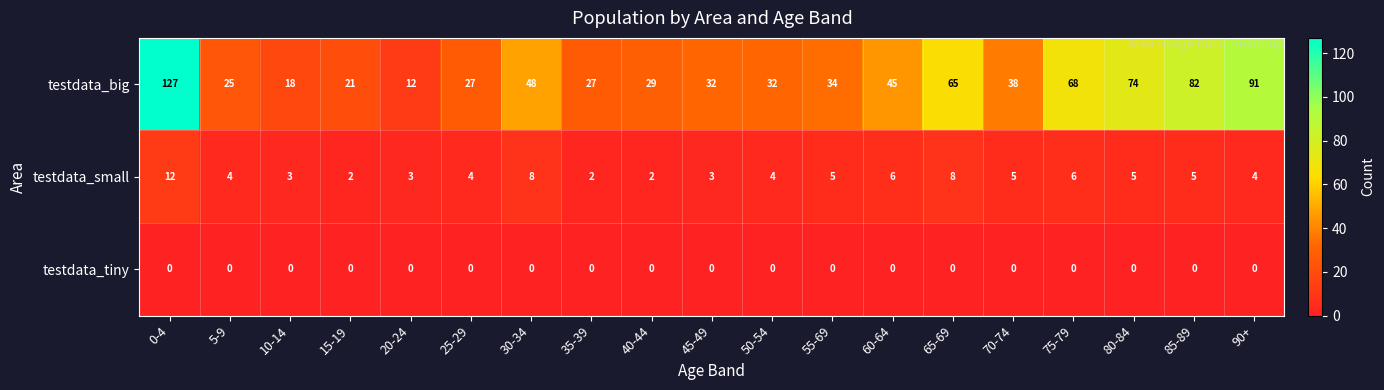

At how many categories does at least one series exceed 124?

1